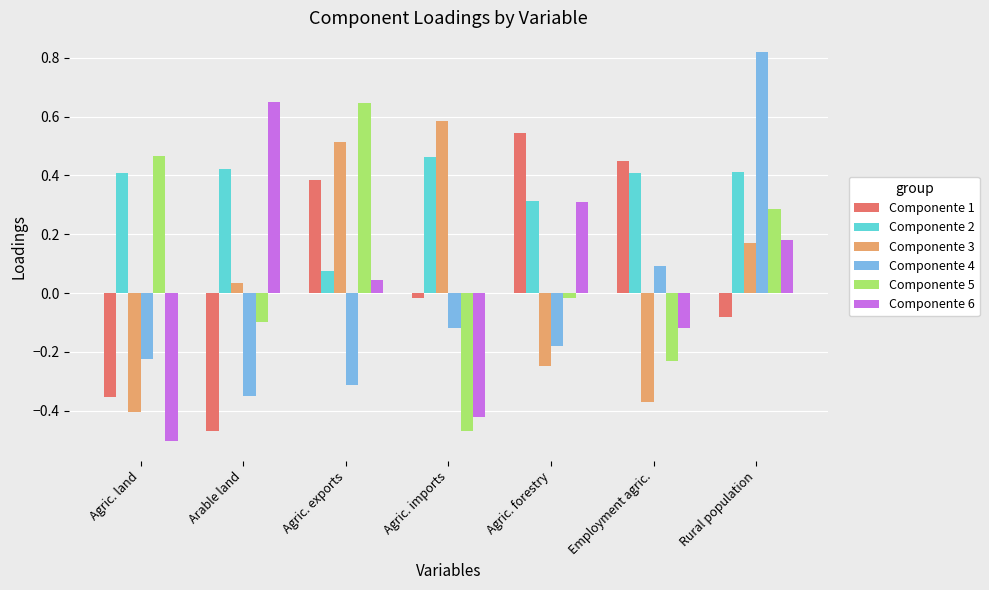

What is the label of the 6th bar from the left?

Employment agric.